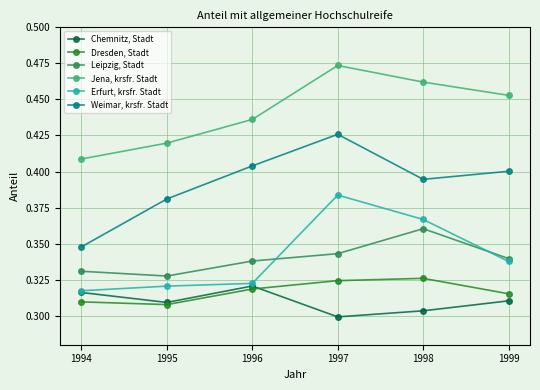

True or false: Dresden, Stadt has more than 0 points higher than both neighbors.

True